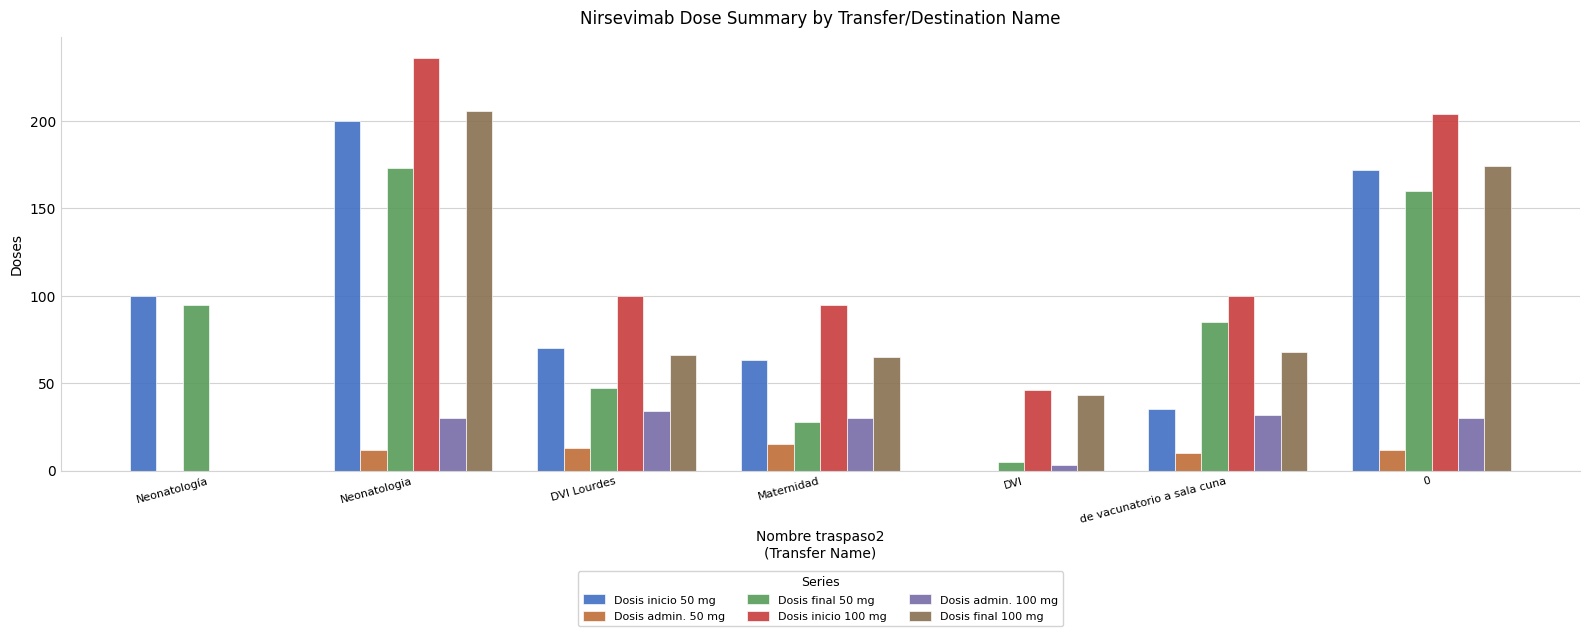

At which category does the chart reach its peak across all series?

Neonatologia